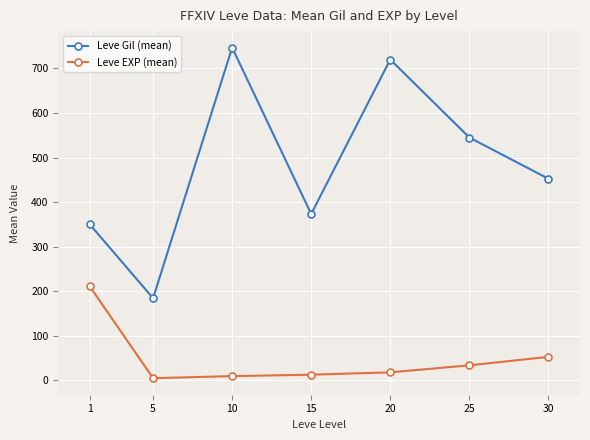

Rank the series by their average value, from highest to lowest.

Leve Gil (mean), Leve EXP (mean)